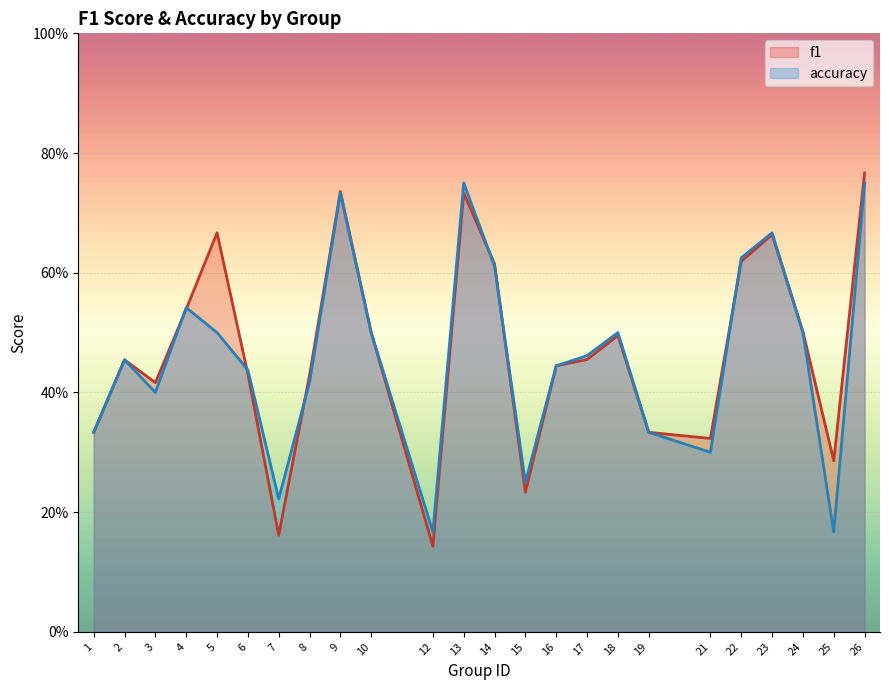

Rank the series by their maximum value, from highest to lowest.

f1, accuracy